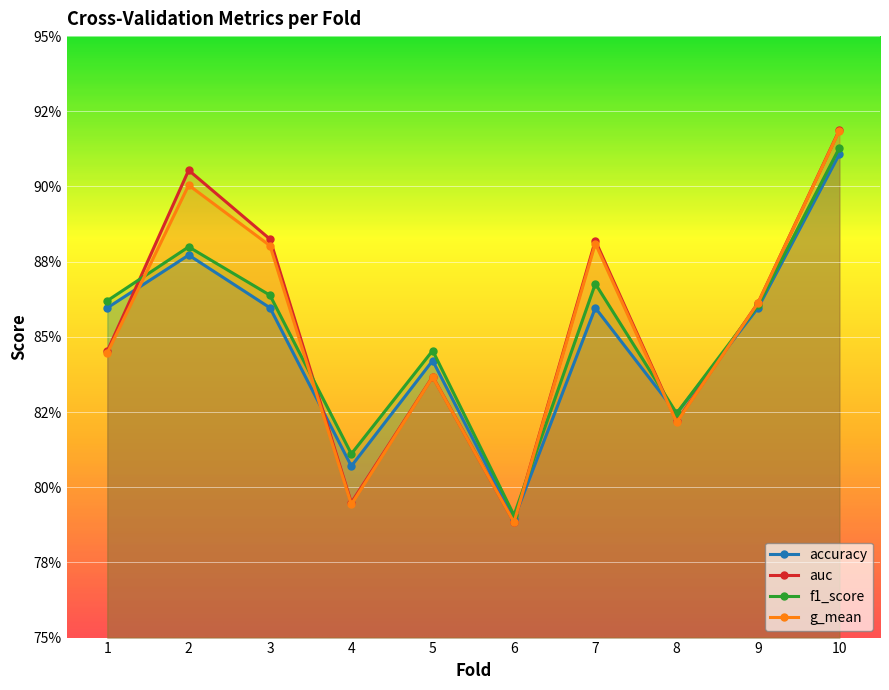

What is the maximum value for f1_score?

0.9